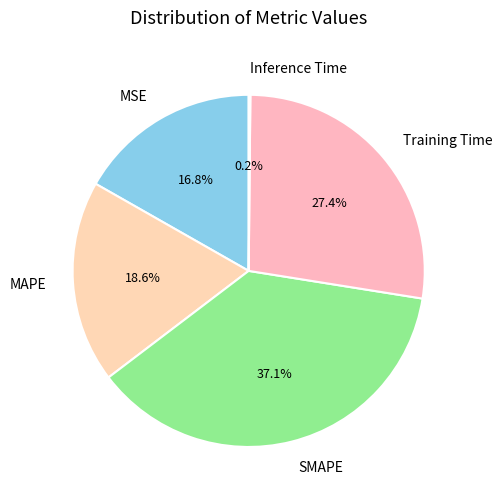

What is the largest slice in the pie chart?

SMAPE